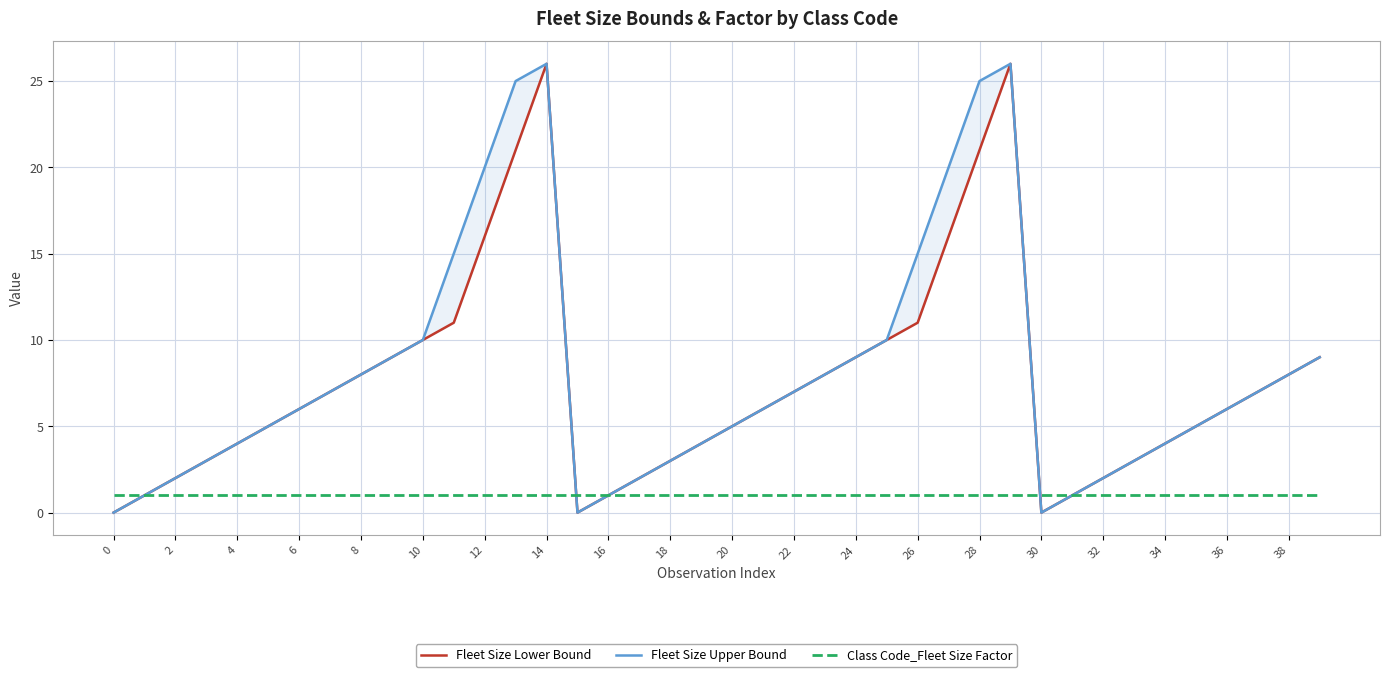

What is the sum of all Fleet Size Upper Bound values?

327